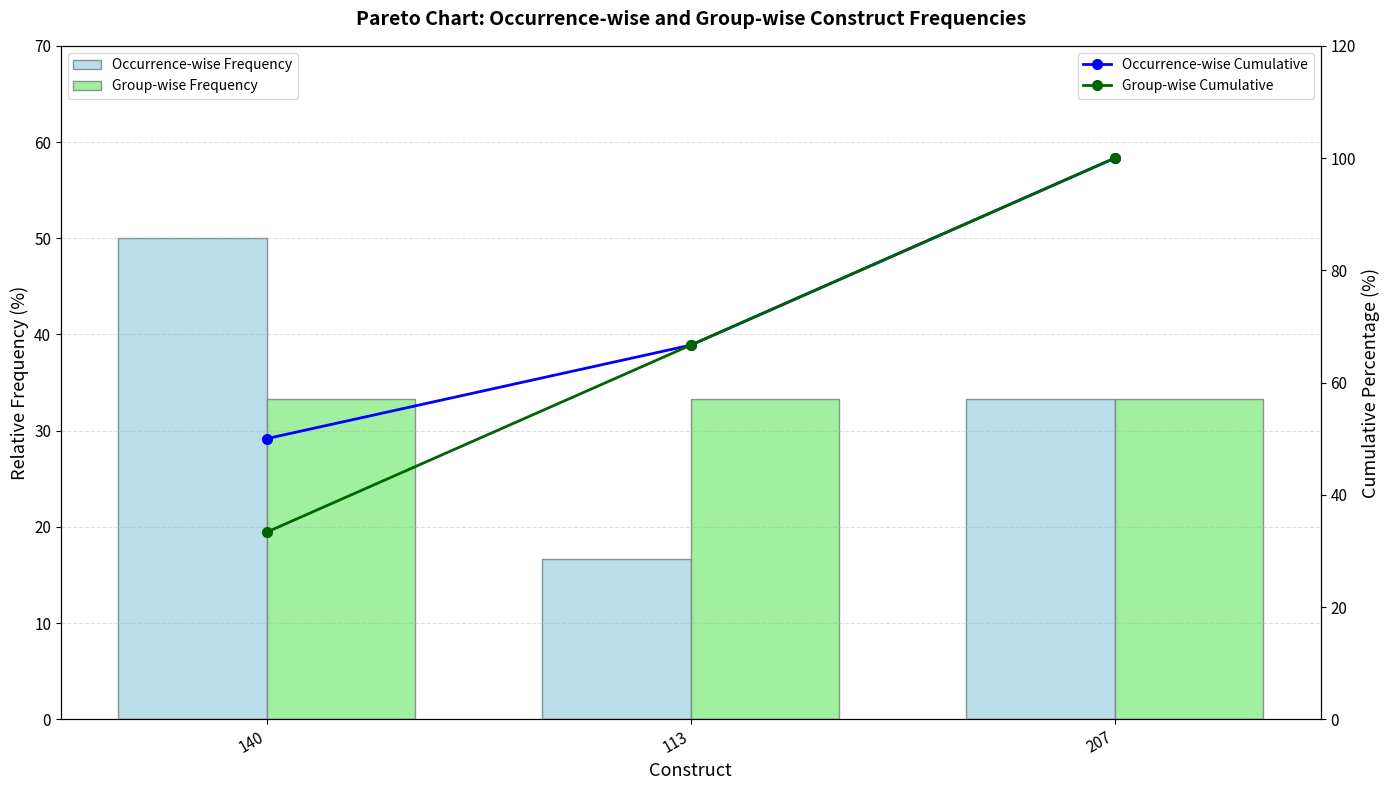

What is the value of the Occurrence-wise Cumulative bar at the 3rd from the left?

100.0